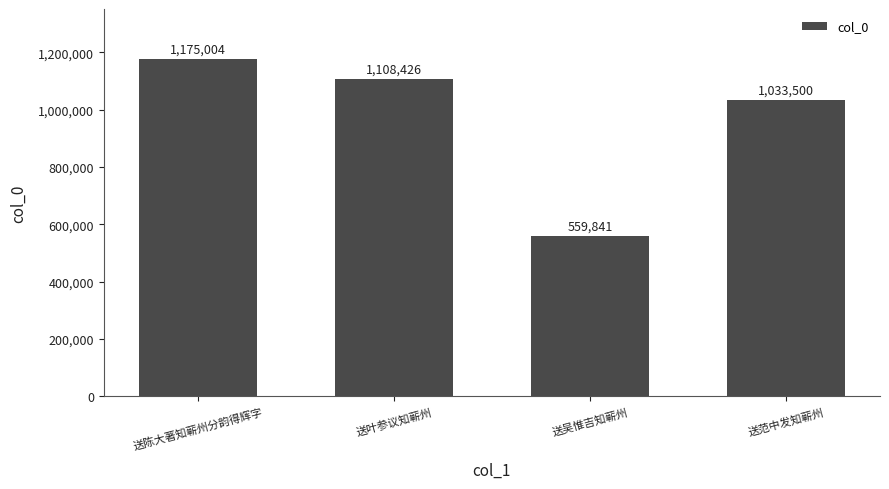

List the labels in order of value, smallest first.

送吴惟吉知蕲州, 送范中发知蕲州, 送叶参议知蕲州, 送陈大著知蕲州分韵得辉字